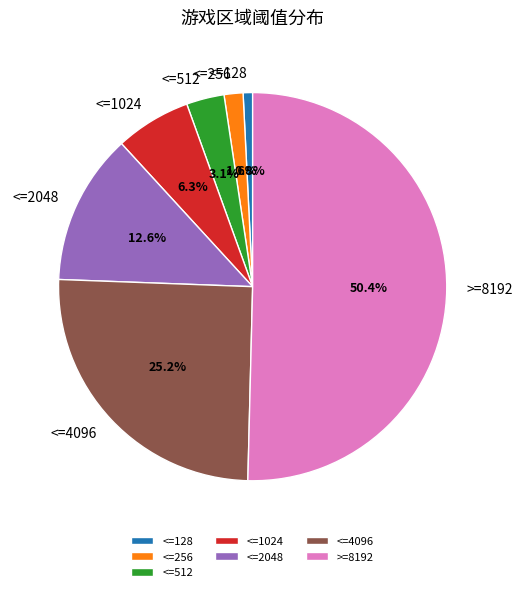

What percentage do <=256 and <=512 together represent?

4.7%